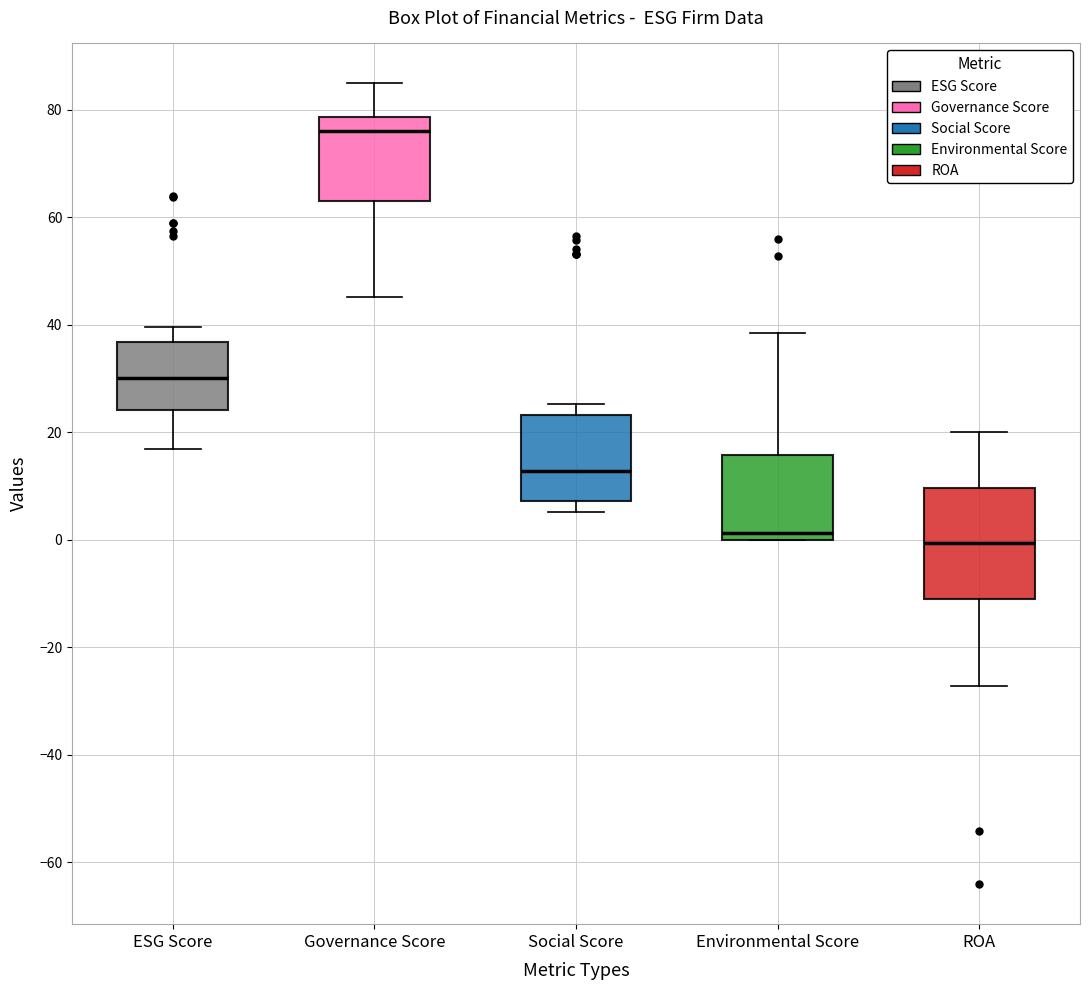

Where does the upper whisker of the box for ESG Score end on the y-axis? The values are not printed on the chart, so give them approximately, as read against the axis.

40